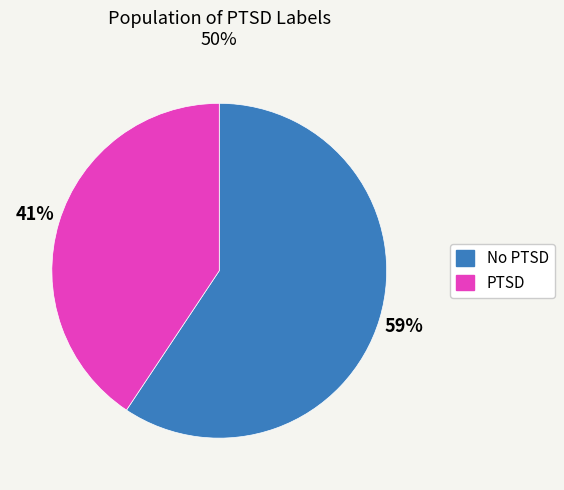

Do No PTSD and PTSD together represent more than half of the pie?

Yes